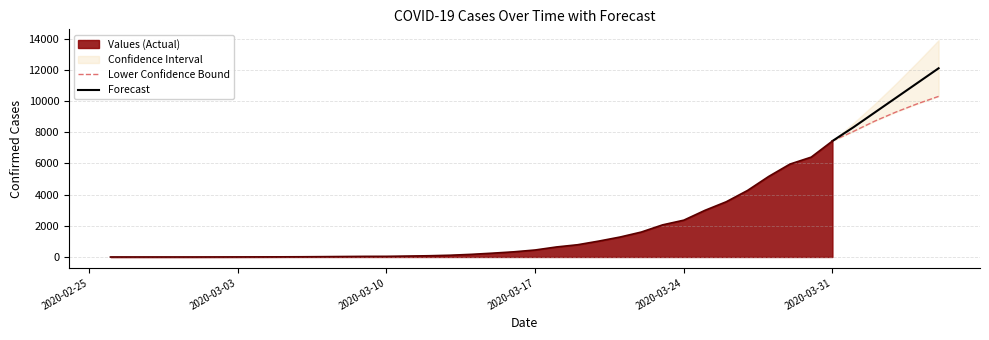

How many data points in Forecast are less than 10223?

3